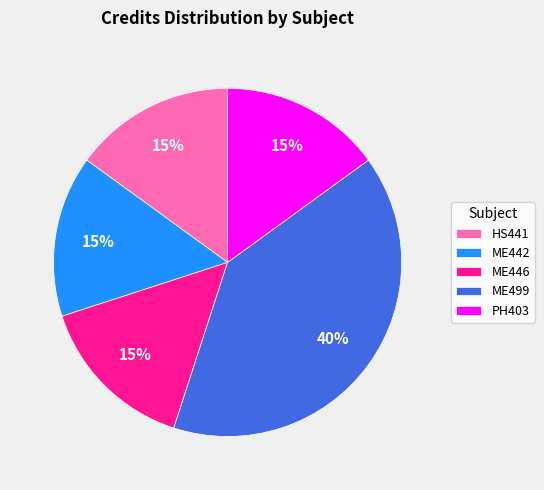

The ME442 slice represents 15% of the pie. True or false?

True